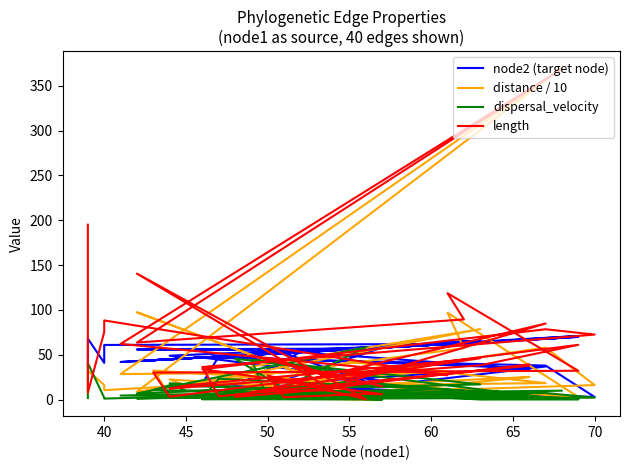

What are all the series names shown in the legend?

node2 (target node), distance / 10, dispersal_velocity, length